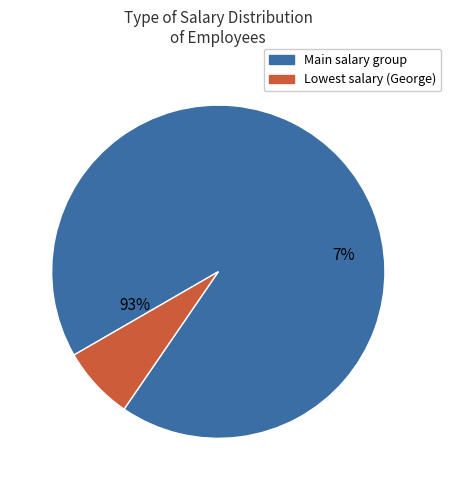

Is Josh the majority of the pie?

No